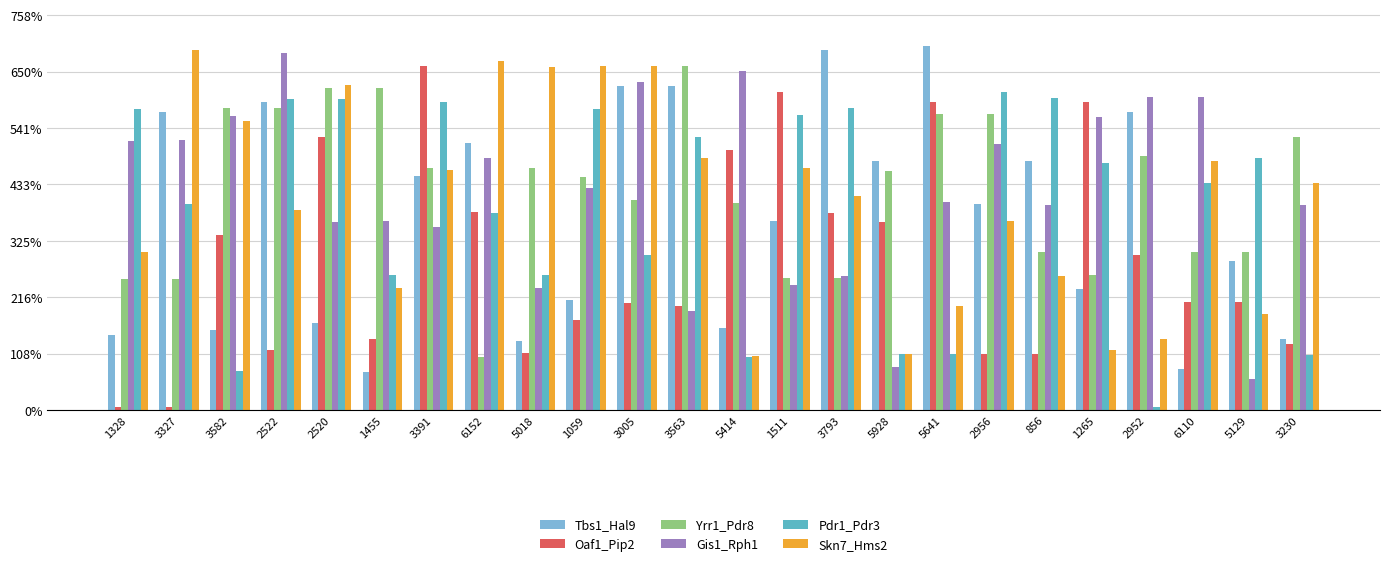

Are the bars horizontal?

No